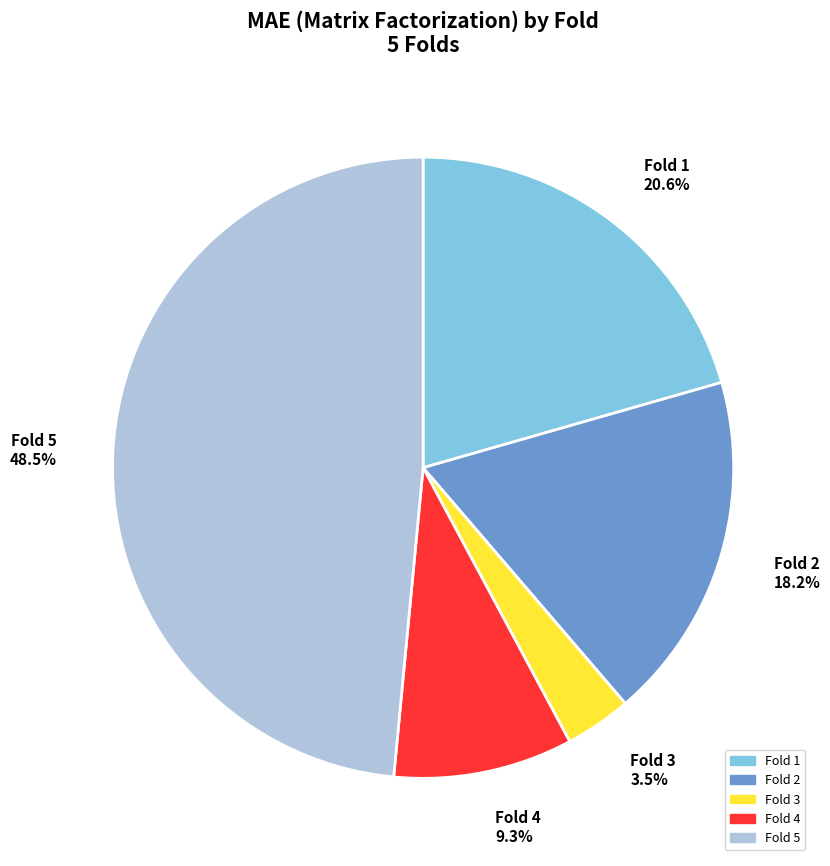

Rank the categories by value from lowest to highest.

Fold 3 3.5%, Fold 4 9.3%, Fold 2 18.2%, Fold 1 20.6%, Fold 5 48.5%